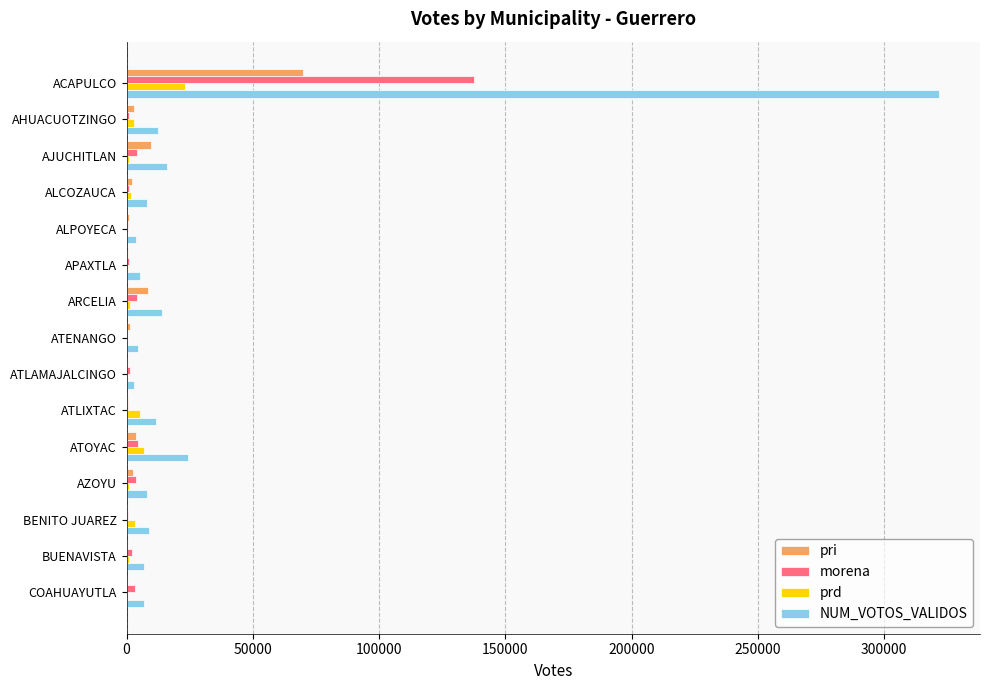

Which series has the largest total across all categories?

NUM_VOTOS_VALIDOS